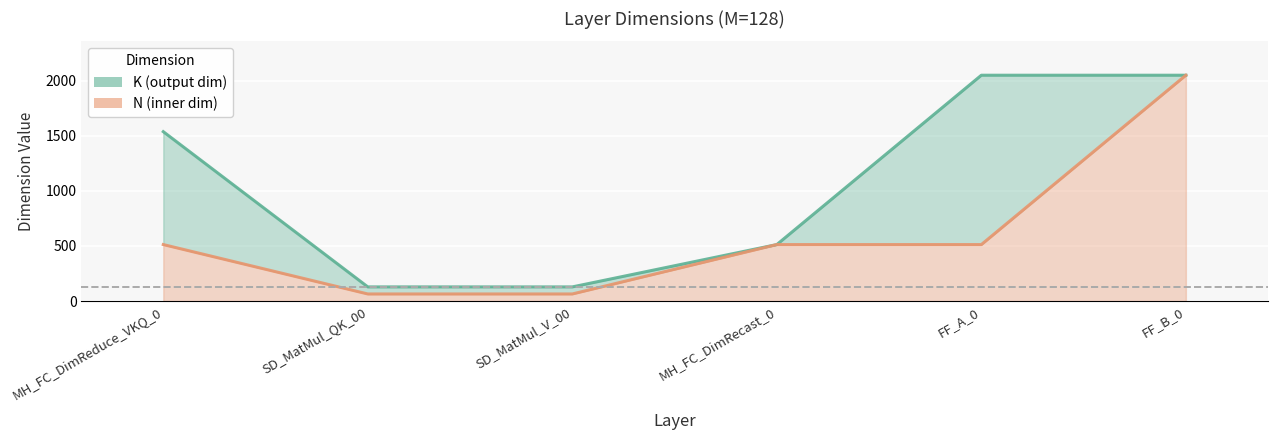

At how many categories does at least one series exceed 628?

3